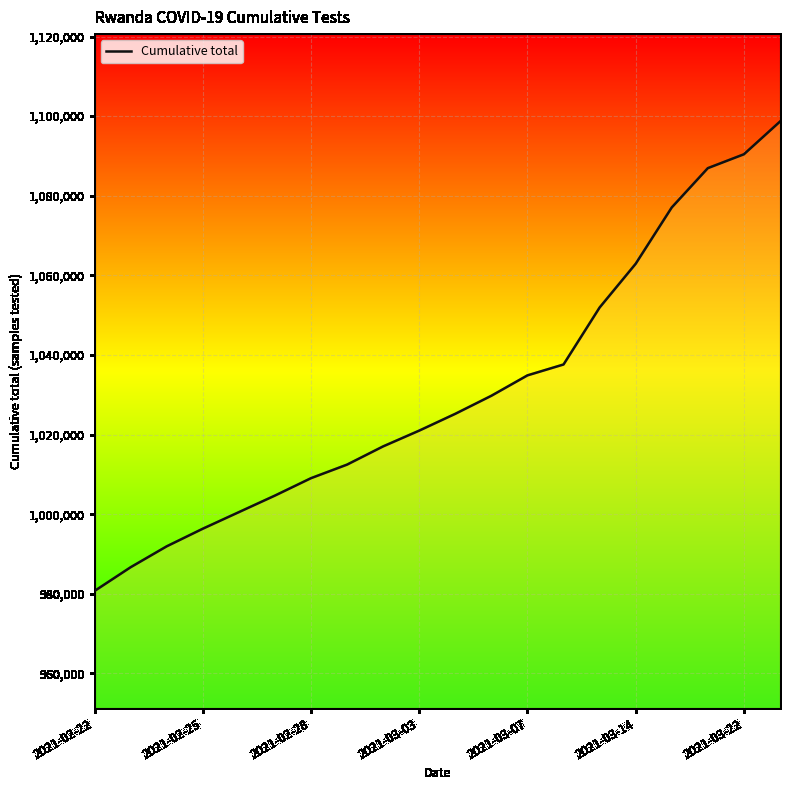

What is the difference between the maximum and minimum values?

117924